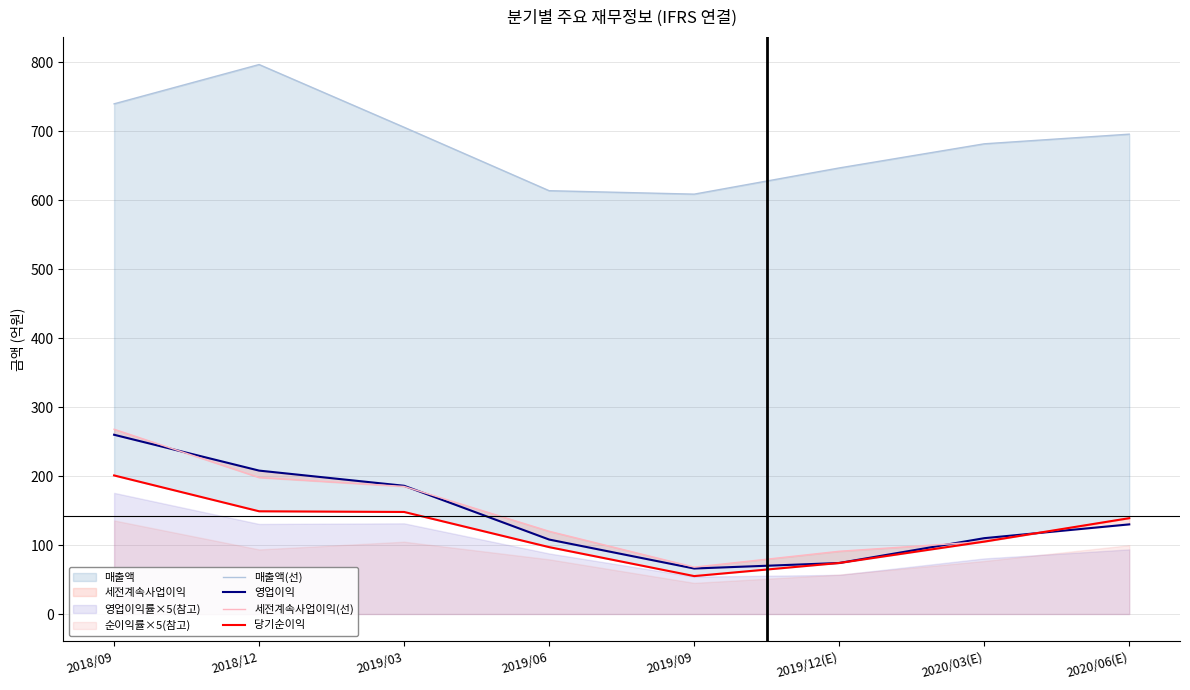

How many data points does each series have?

8